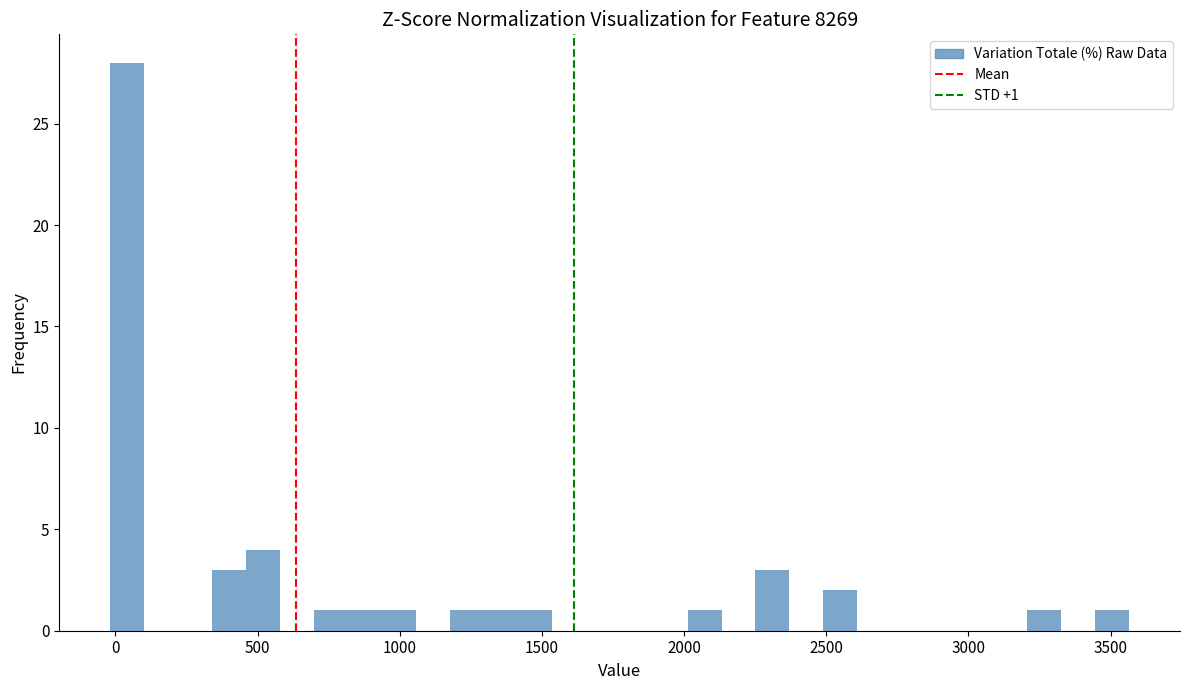

Around what value on the x-axis is the tallest bar? Give the approximate position of its centre, as read against the axis.

50